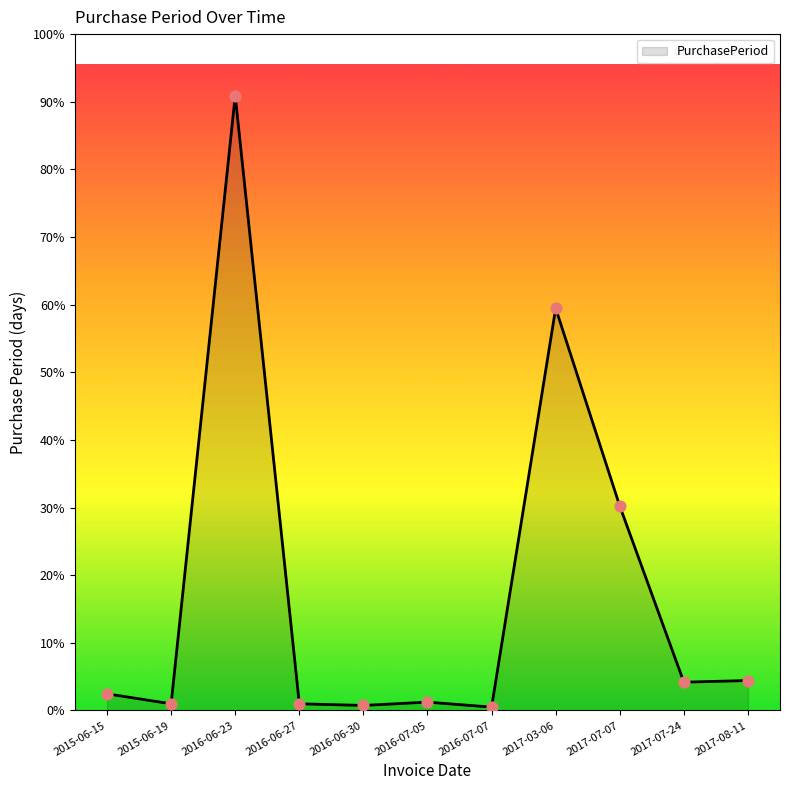

What is the change in value from 2015-06-15 to 2016-06-30?

-7